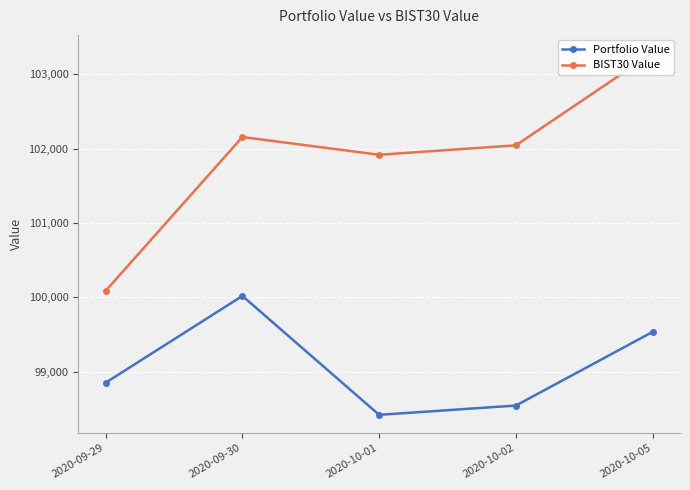

Is it true that BIST30 Value equals 65234.0 at 2020-10-05?

False